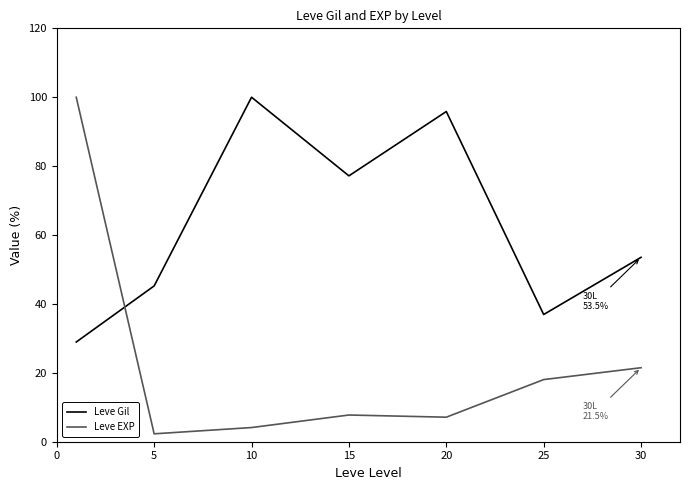

Rank the series by their average value, from lowest to highest.

Leve EXP, Leve Gil